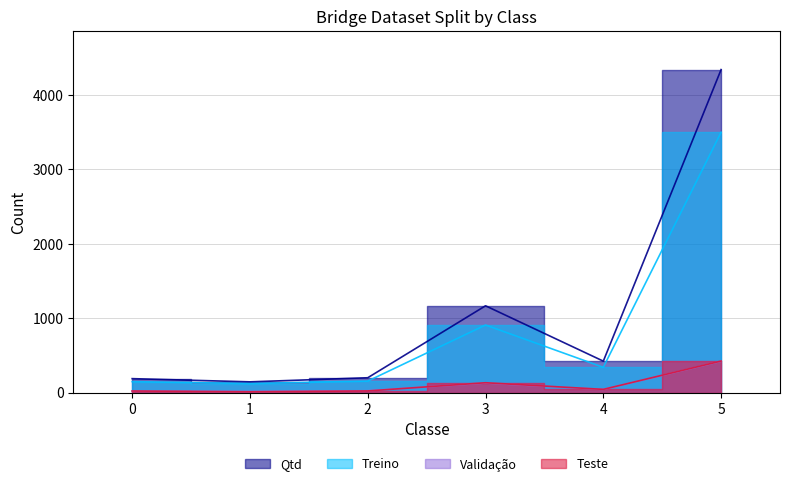

Which series has the widest spread of values?

Qtd